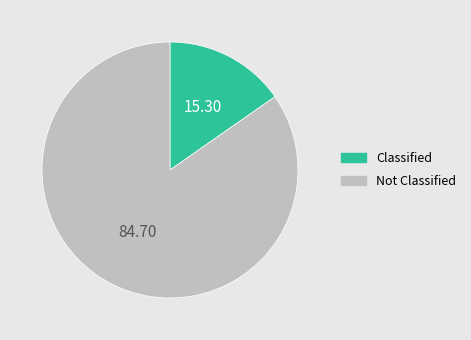

Combined, do Classified and Not Classified account for over 50%?

Yes